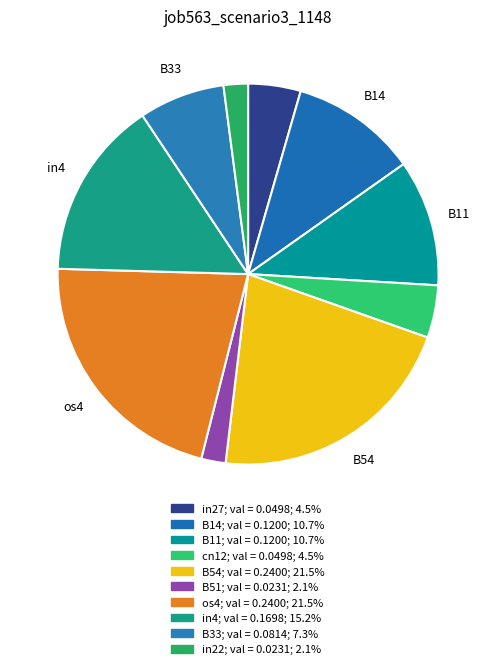

How many segments does this pie chart have?

10